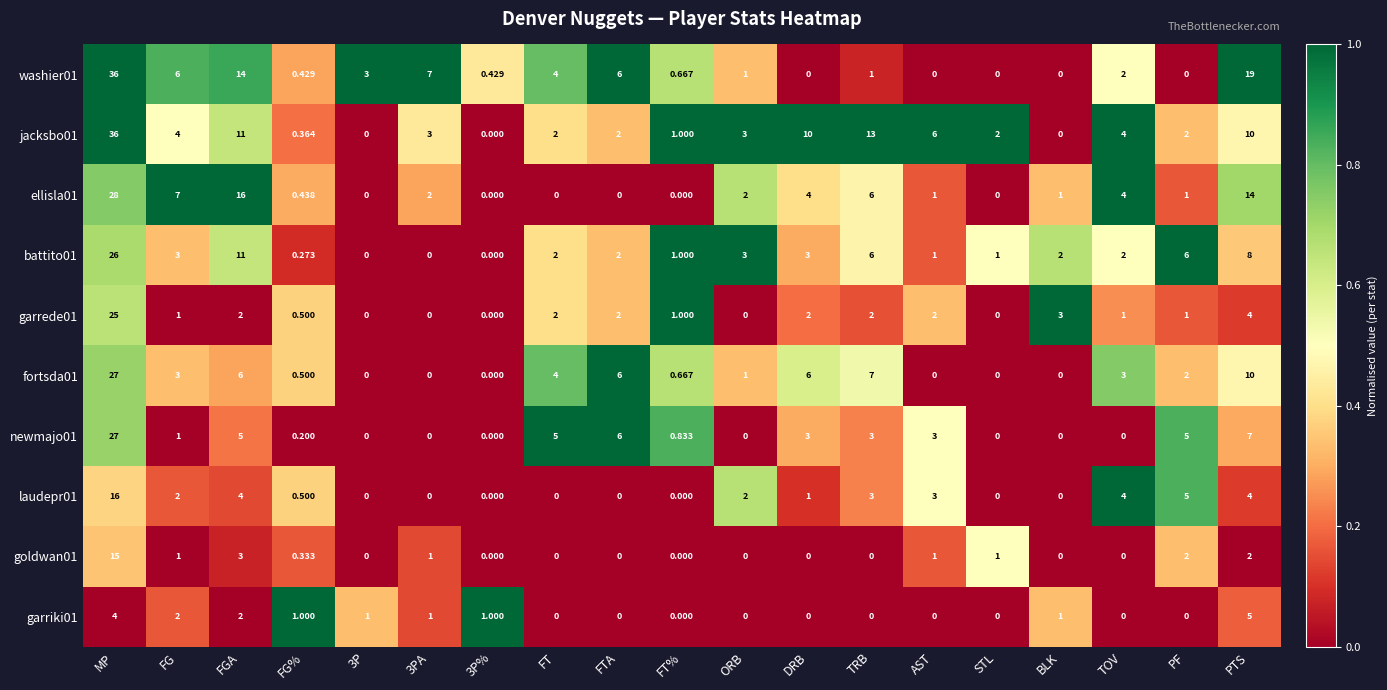

Which category has the highest value across all series?

MP